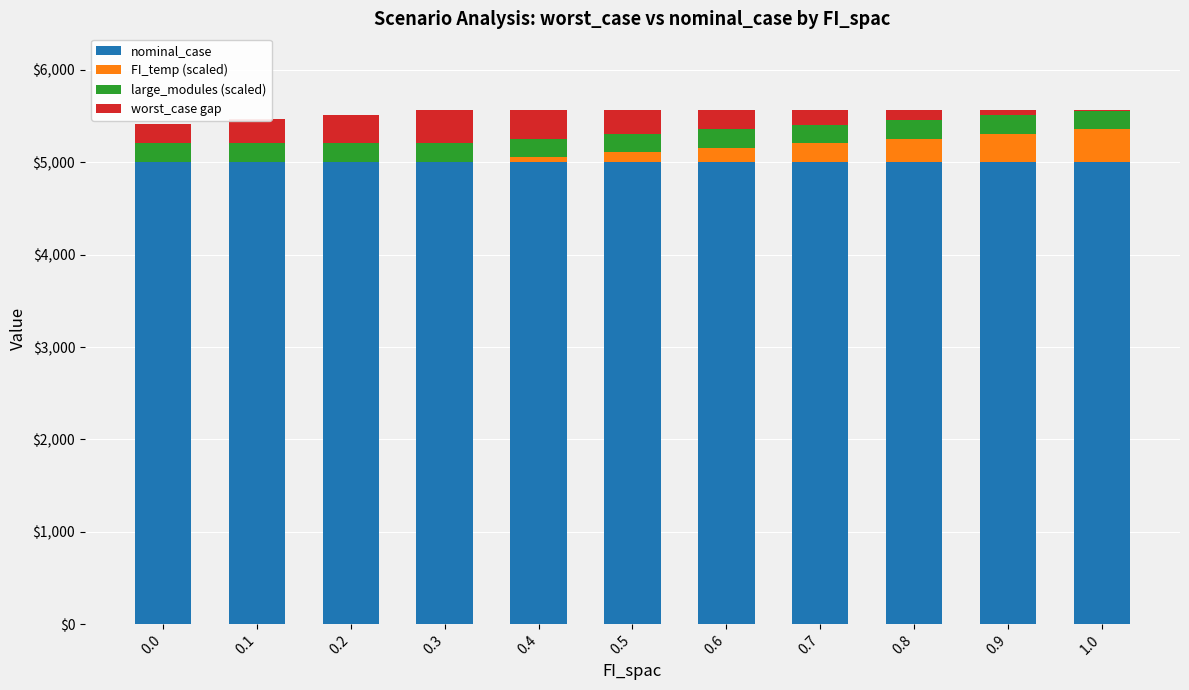

What is the highest value of the nominal_case series?

5007.3